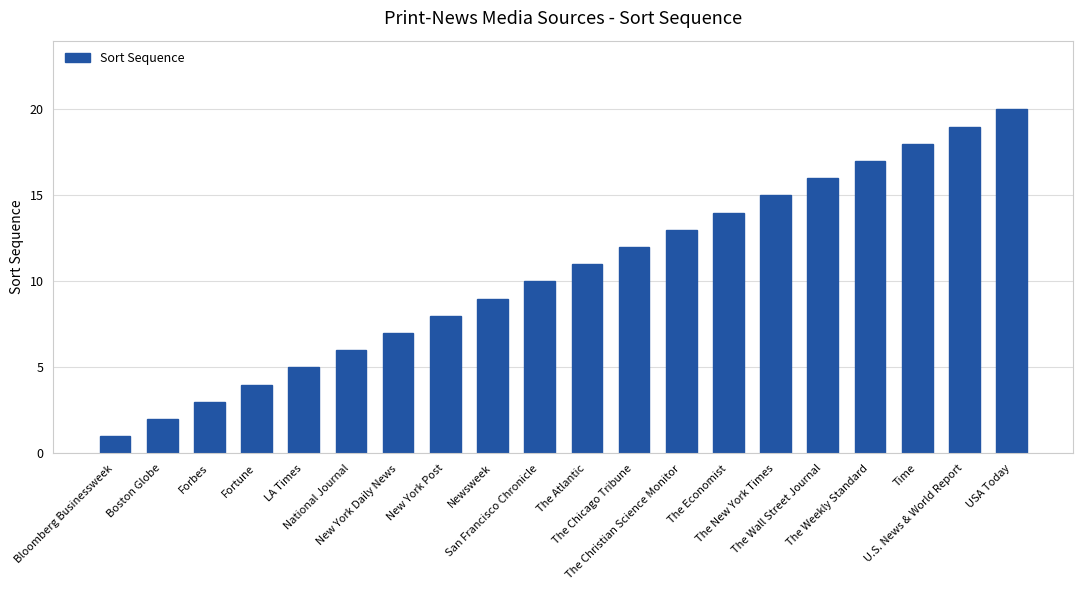

How many data points does each series have?

20